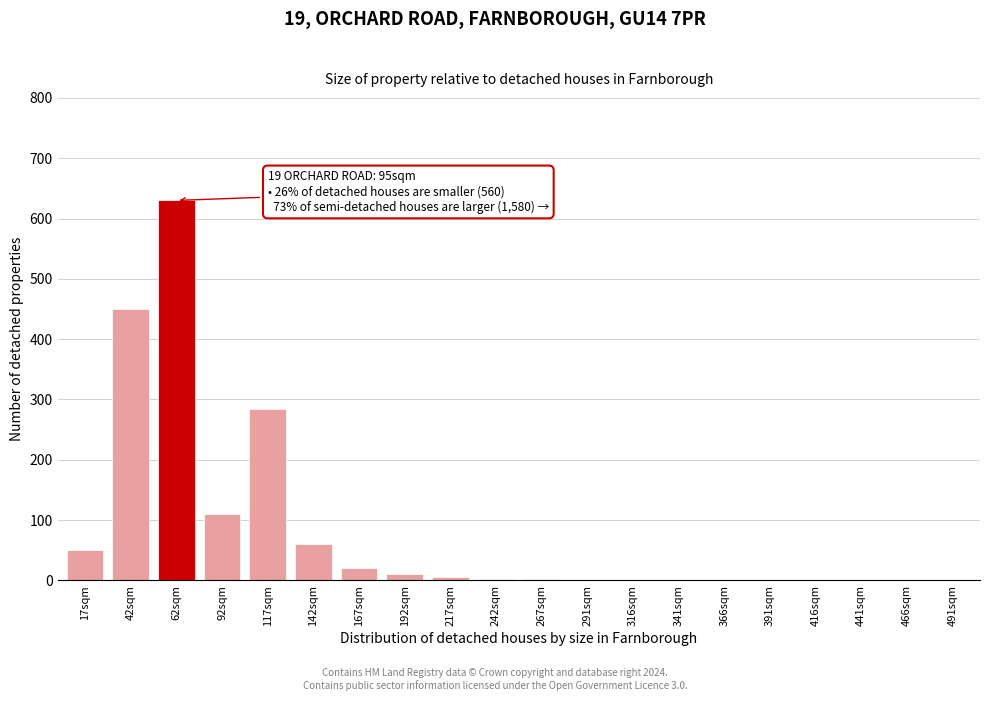

Is it true that the value at 117sqm is 70?

False